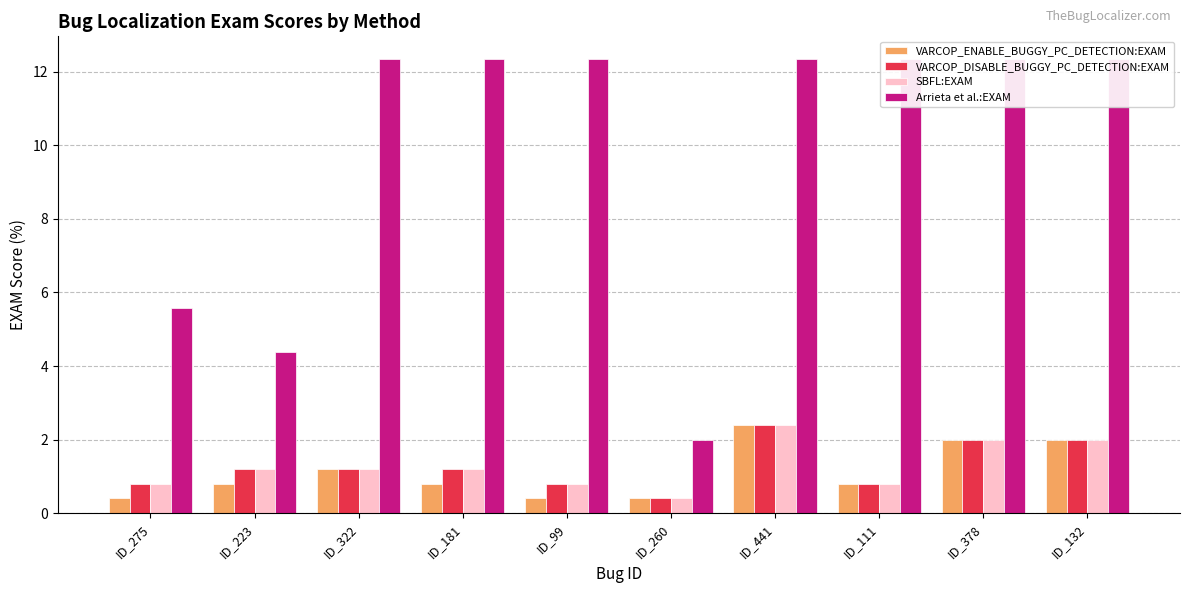

What are all the series names shown in the legend?

VARCOP_ENABLE_BUGGY_PC_DETECTION:EXAM, VARCOP_DISABLE_BUGGY_PC_DETECTION:EXAM, SBFL:EXAM, Arrieta et al.:EXAM